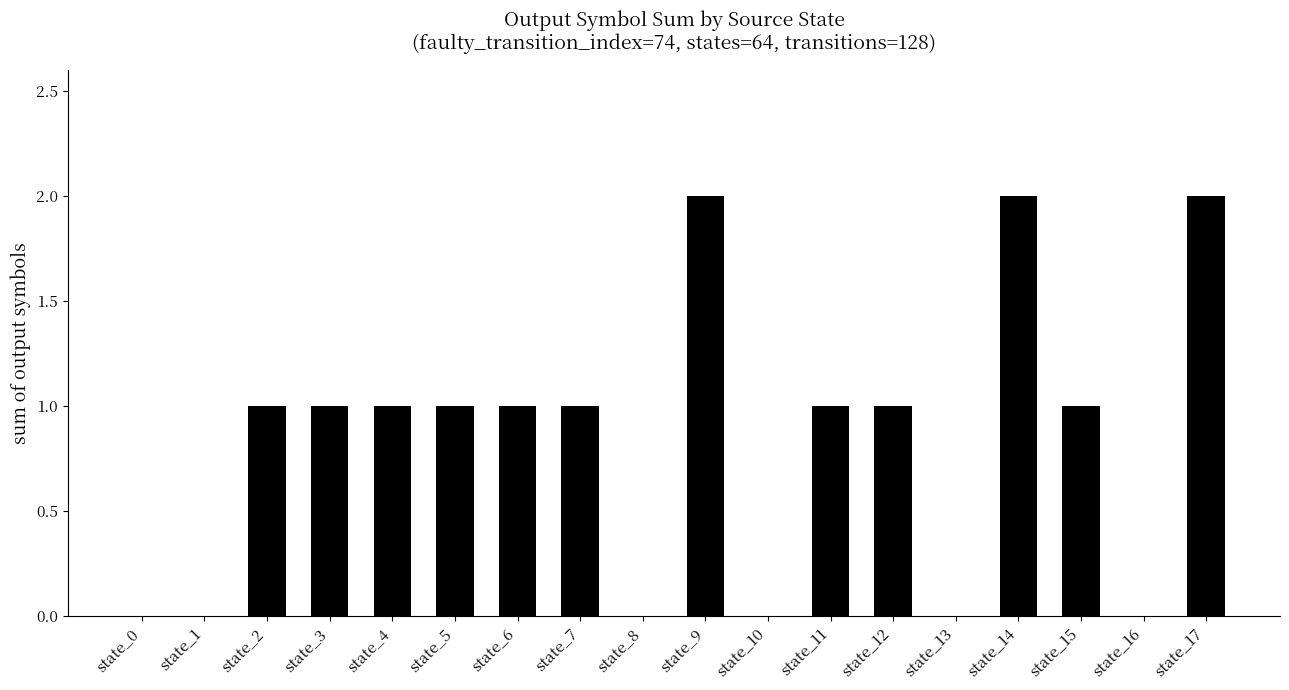

Between state_2 and state_13, which is larger?

state_2